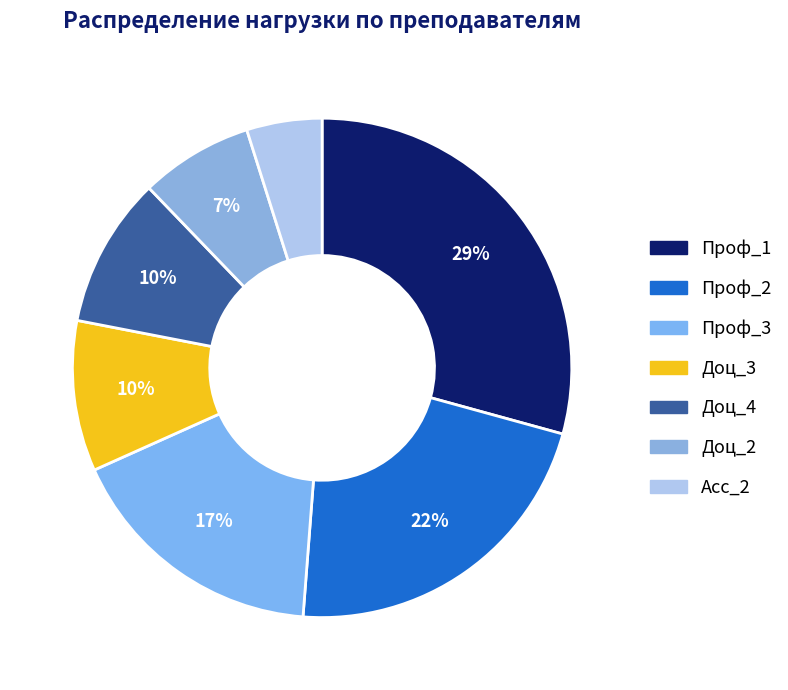

Does Доц_4 account for over 50% of the chart?

No